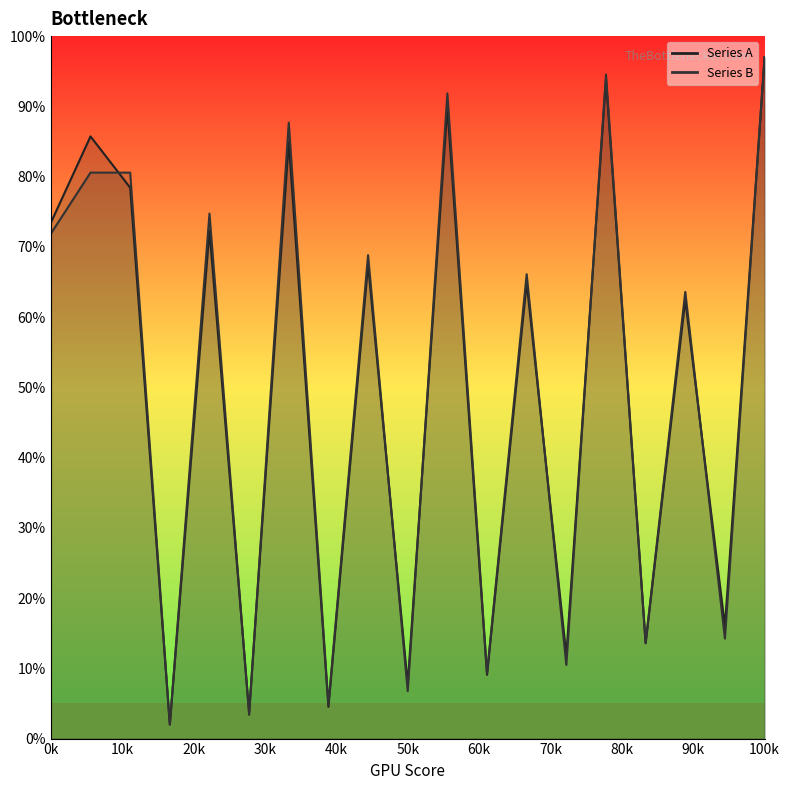

At which category is the sum across all series the highest?

100k